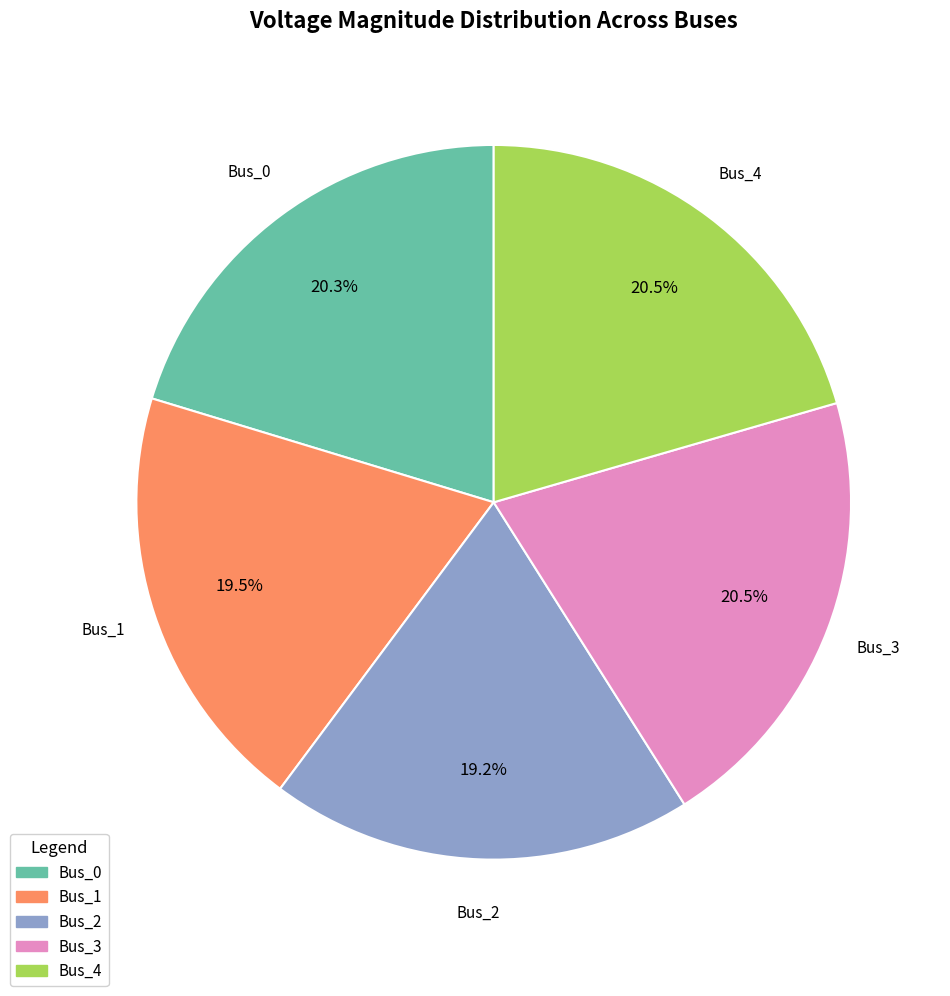

What percentage is NOT represented by Bus_0?

79.7%